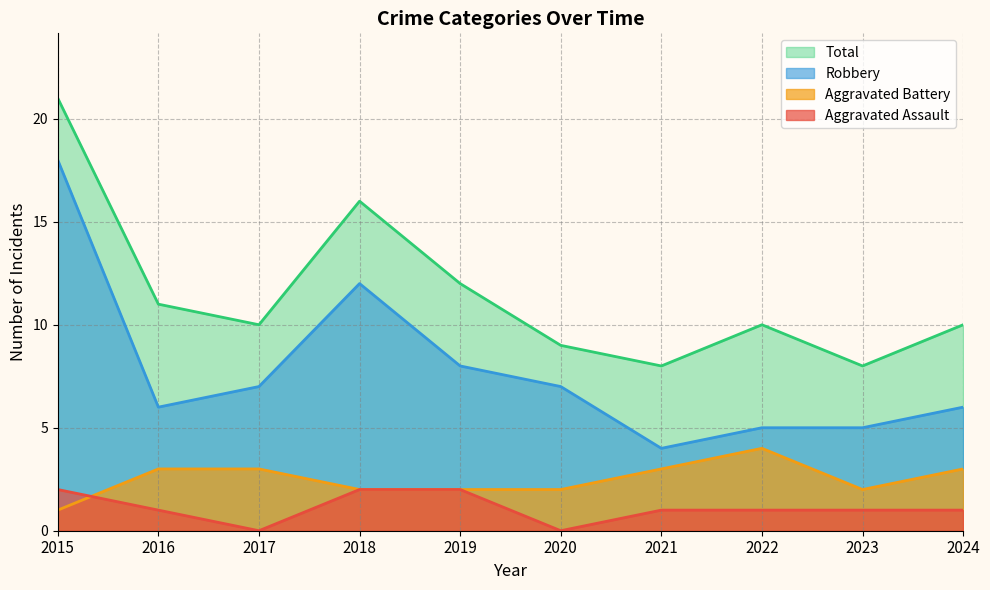

What is the average value of the Robbery series?

8